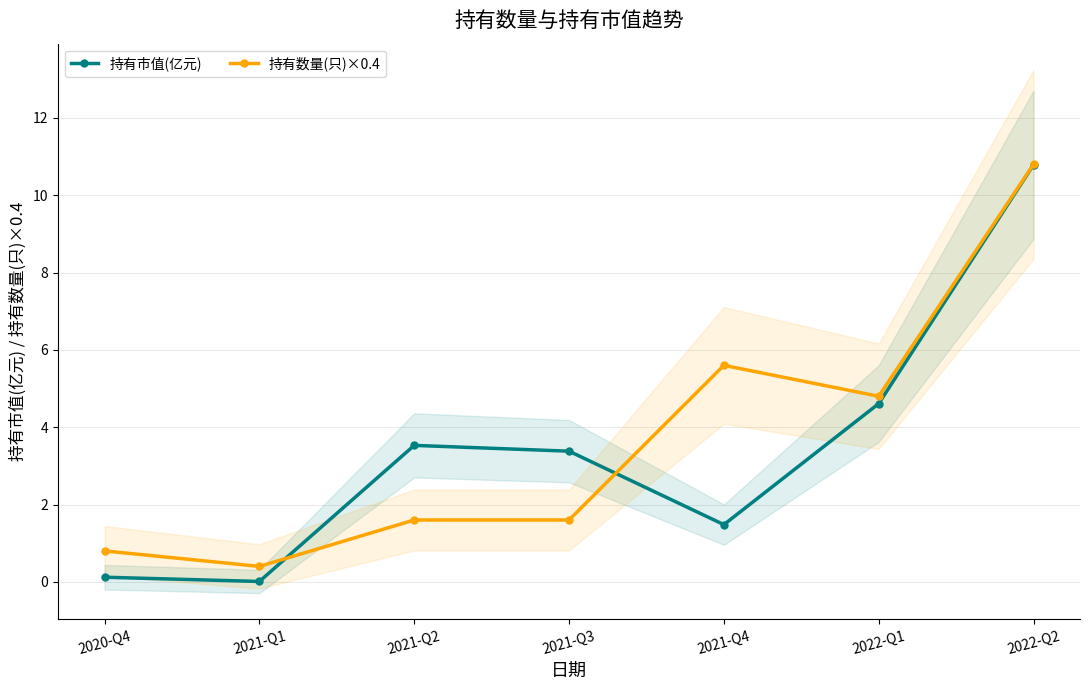

Which series changed the most between 2021-Q1 and 2022-Q1?

持有市值(亿元)